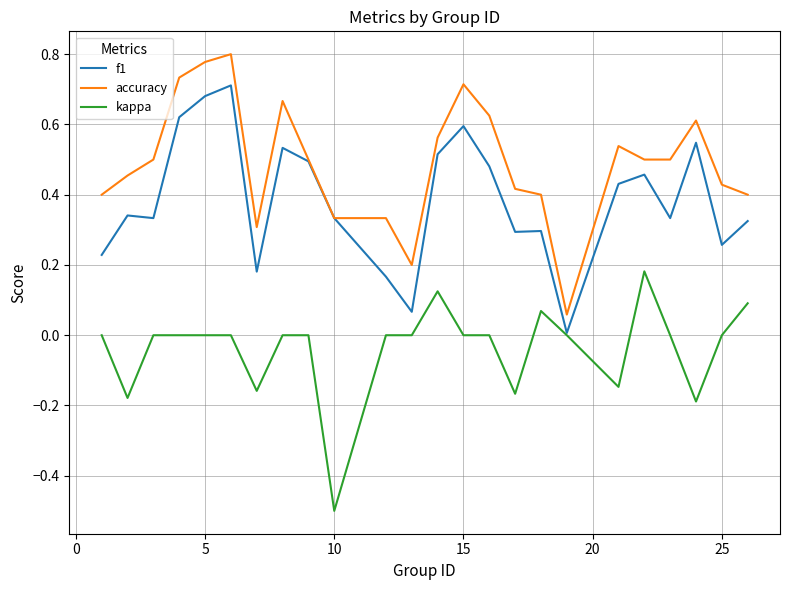

True or false: accuracy and kappa intersect in this chart.

False